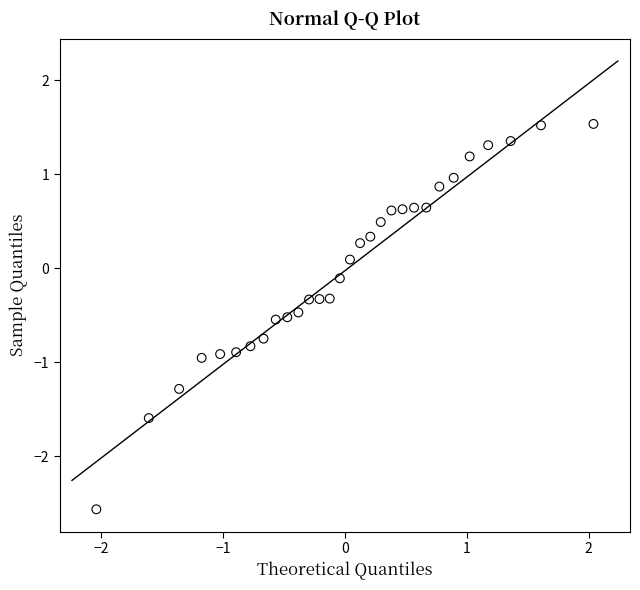

What is the range of Y values (max minus min)?

4.1